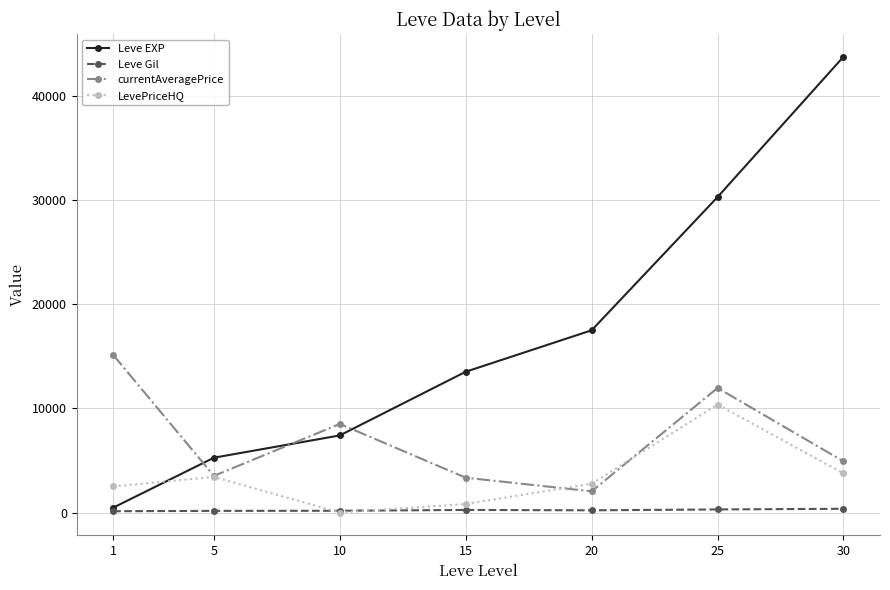

At which label does Leve Gil first exceed 214?

15